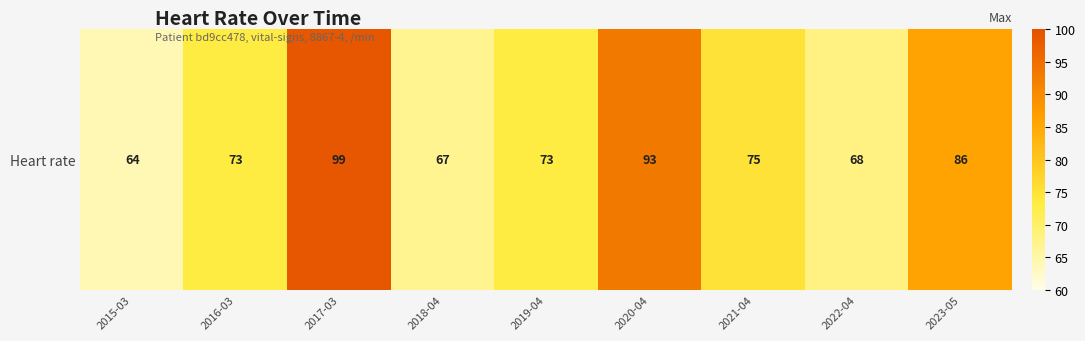

How many values exceed 73?

4